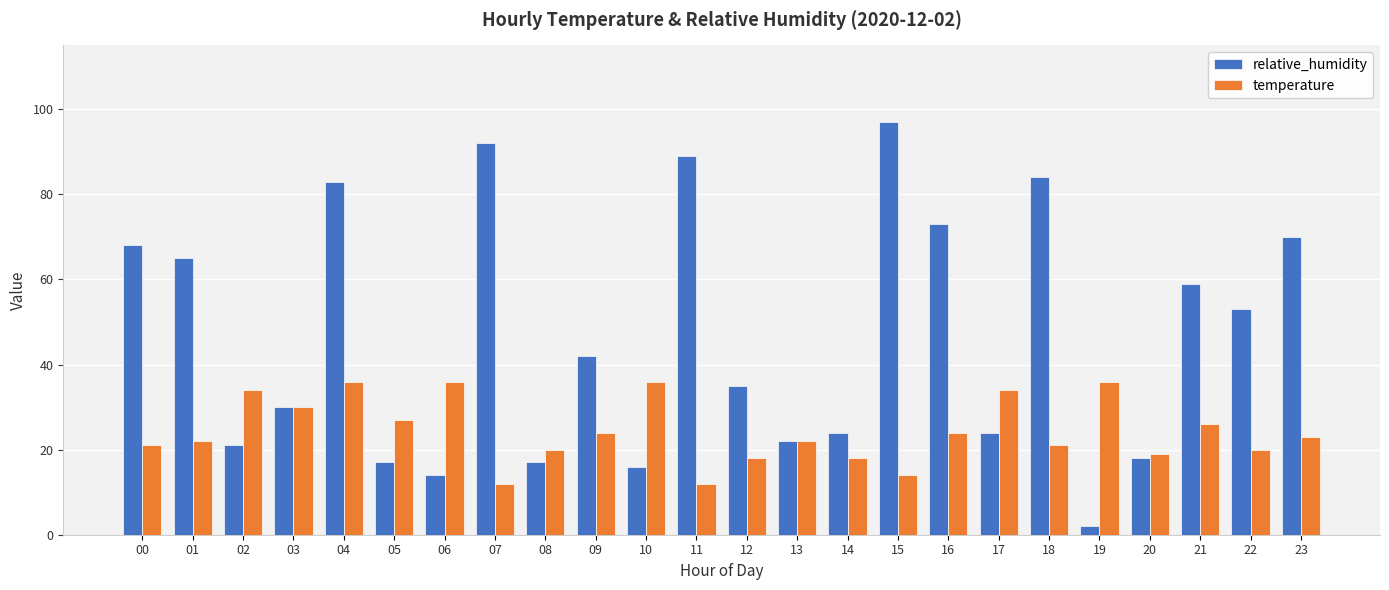

What is the value of the relative_humidity bar at the 3rd from the left?

21